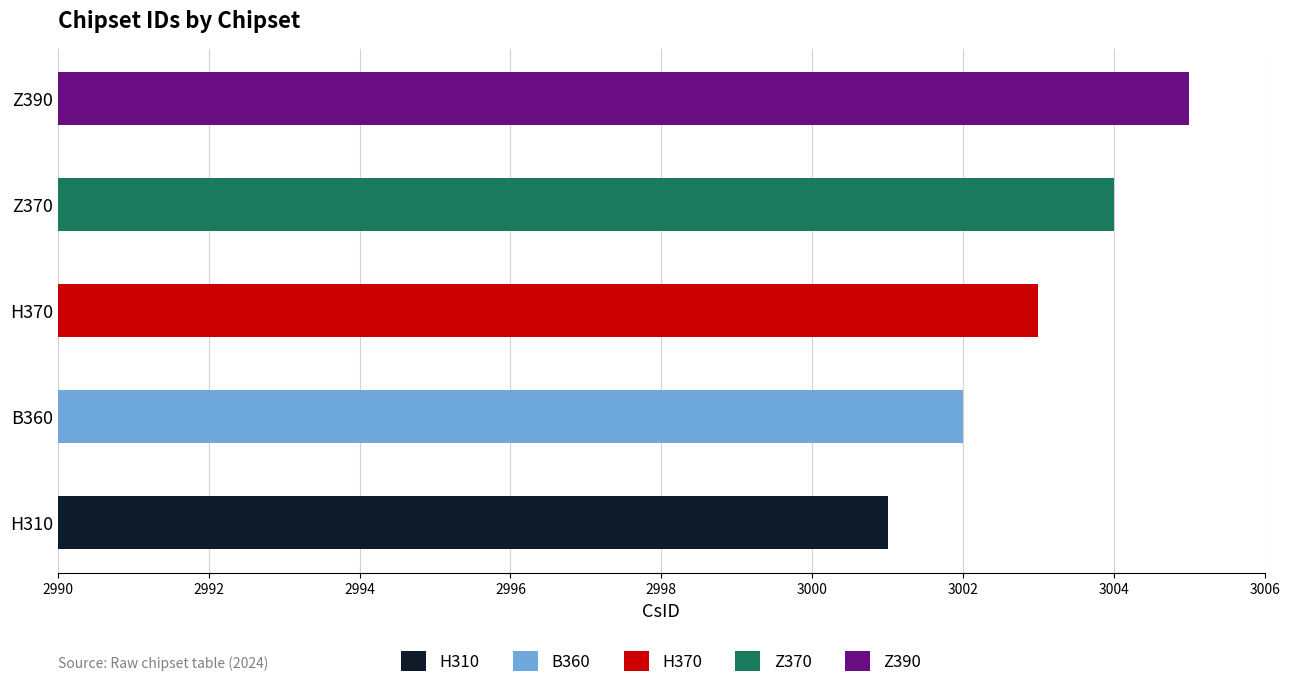

How many data points does each series have?

5